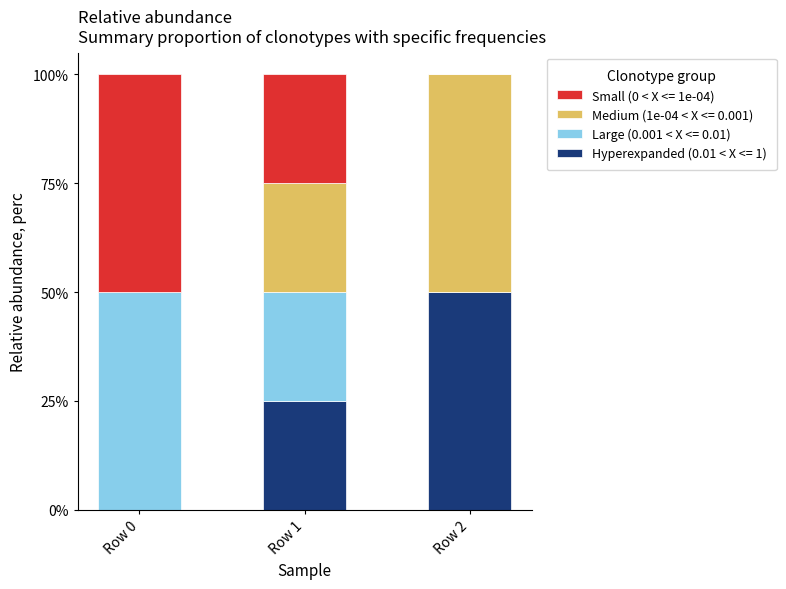

What is the total value across all series at Row 2?

100